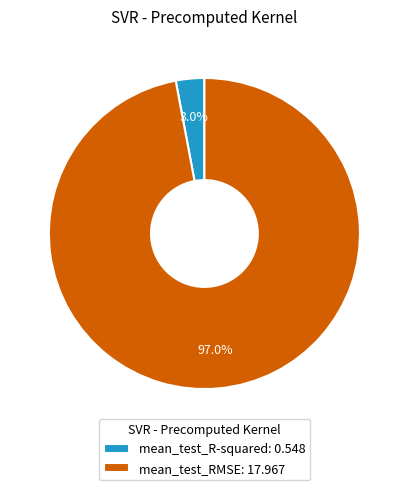

To the nearest percent, what portion does mean_test_R-squared represent?

3%